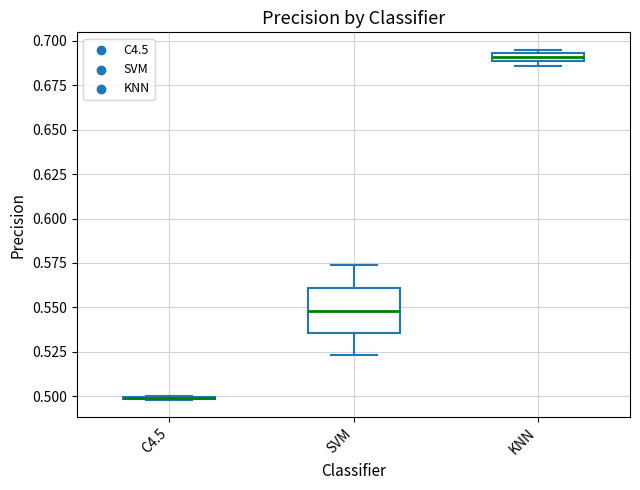

Where does the lower whisker of the box for SVM end on the y-axis? The values are not printed on the chart, so give them approximately, as read against the axis.

0.525